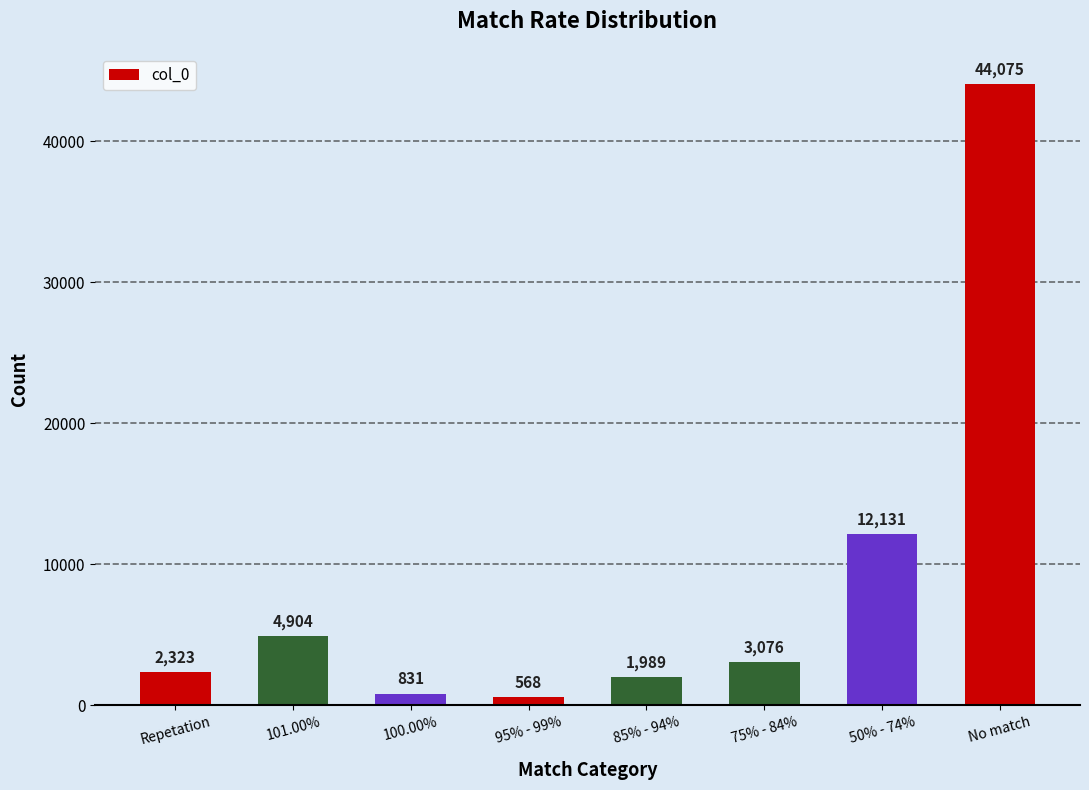

Does the chart contain any negative values?

No